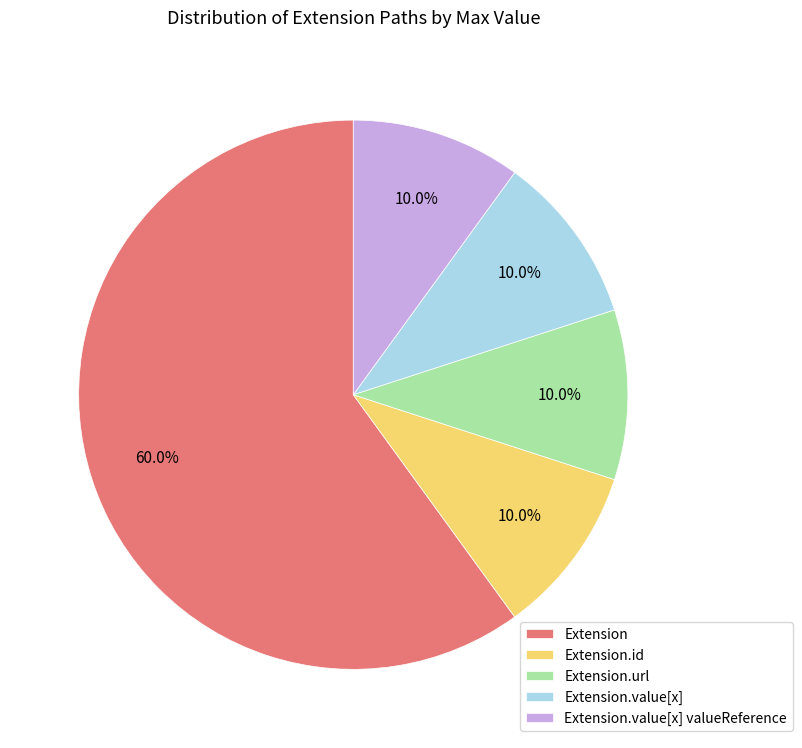

The Extension slice represents 82% of the pie. True or false?

False